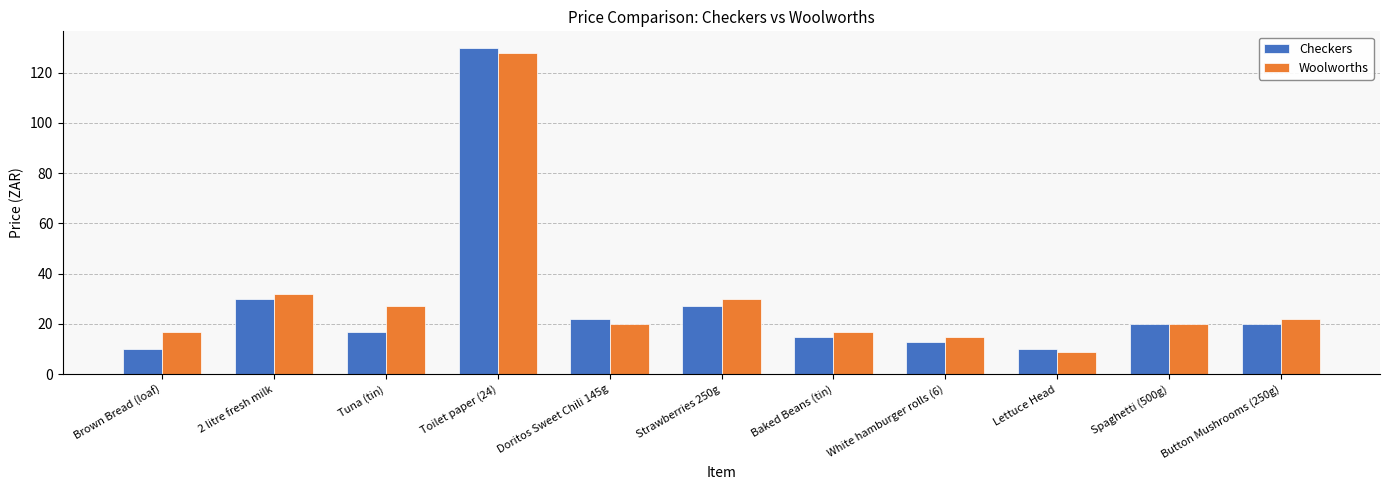

What is the total value across all series at White hamburger rolls (6)?

28.0